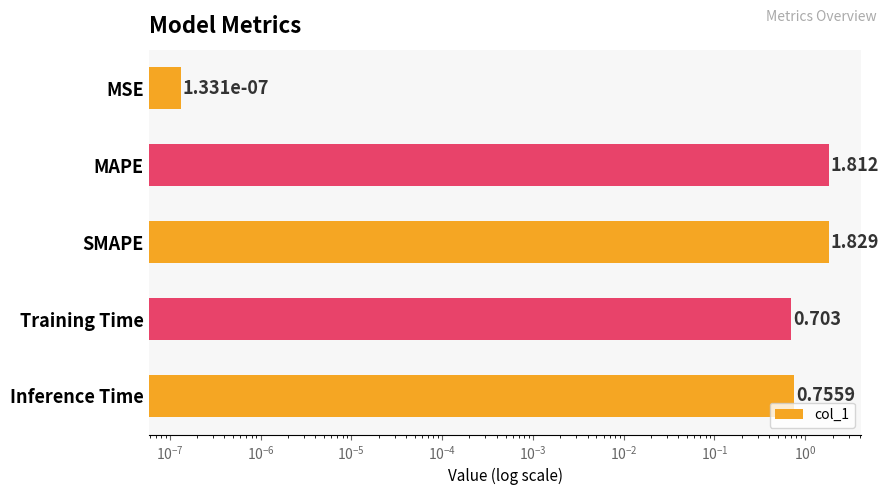

Reading left to right, extract all data points from this chart.

0.0	1.8	1.8	0.7	0.8